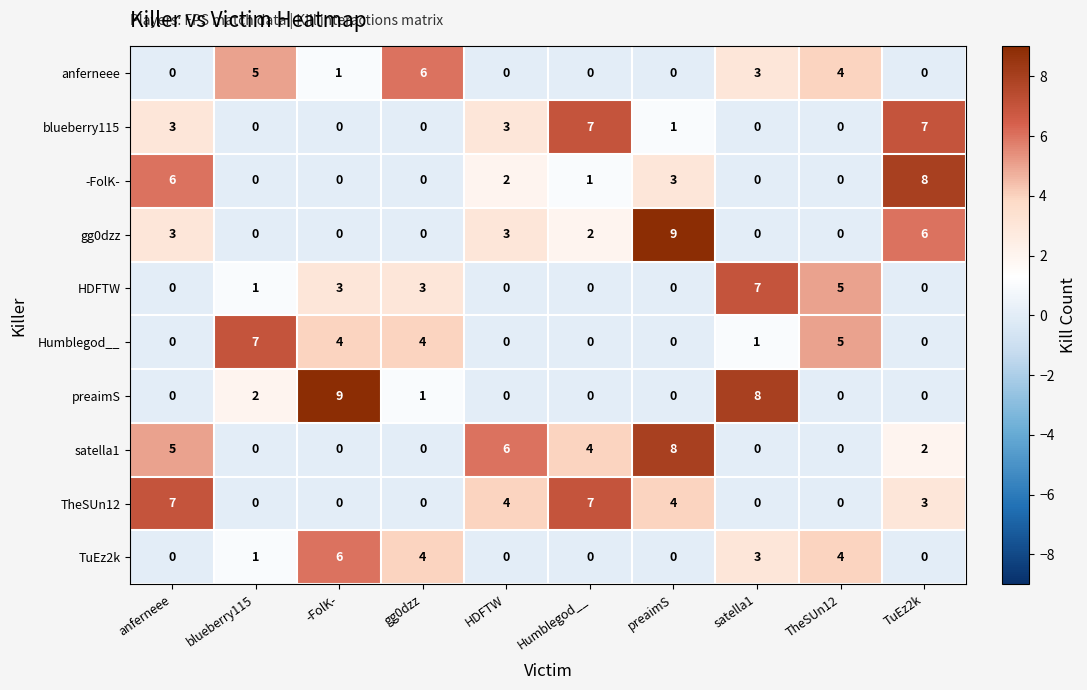

What is the greatest value displayed?

9